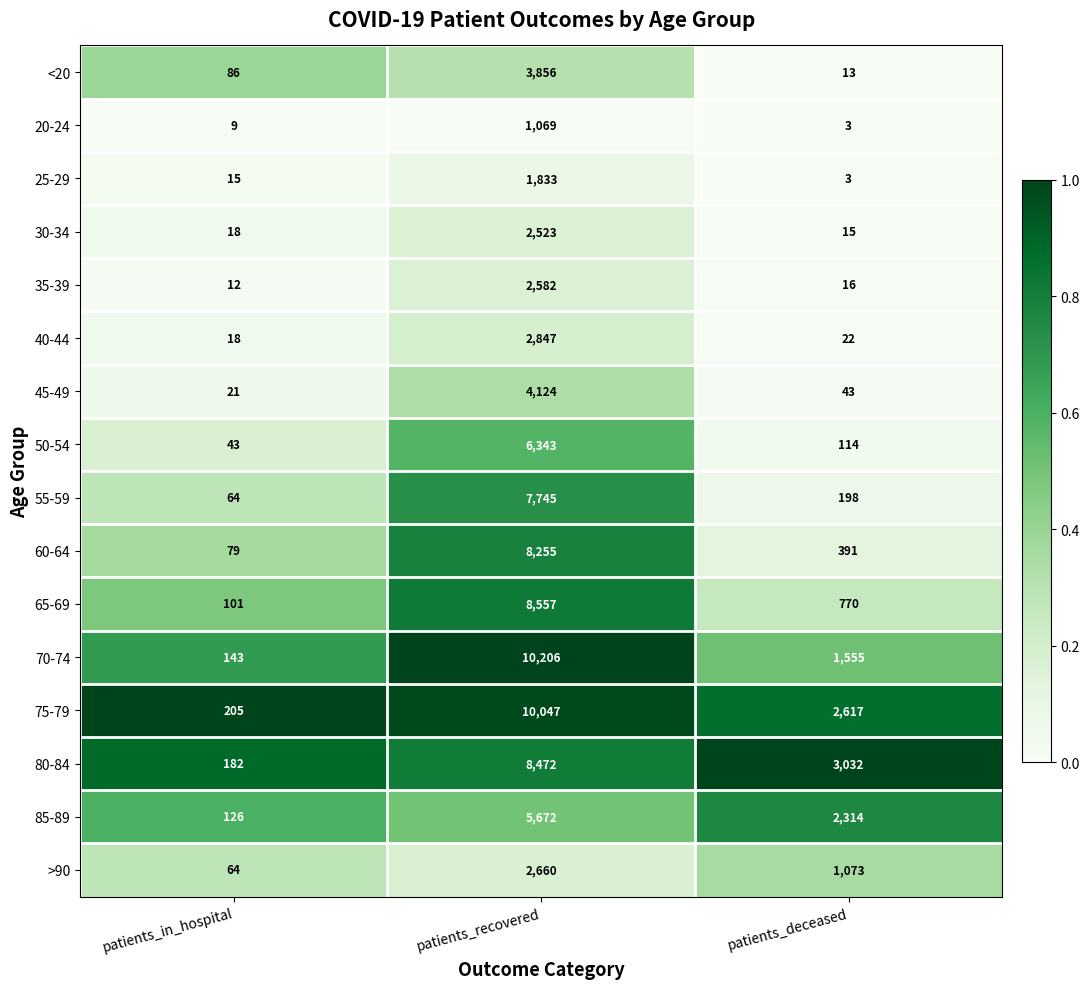

Is the value of 25-29 at patients_deceased greater than the value of 45-49 at patients_deceased?

No